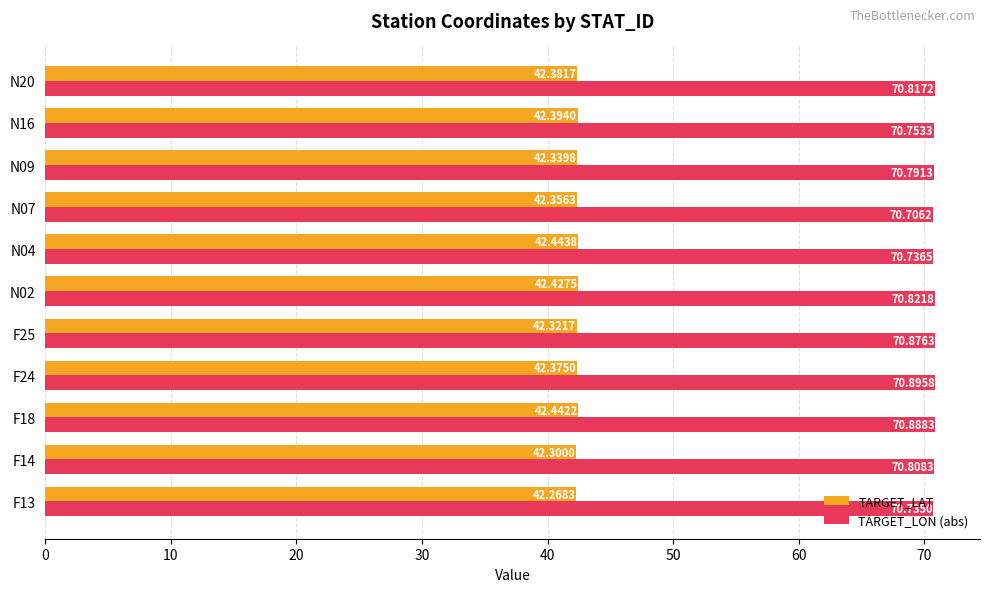

Between F25 and N02, which series saw the biggest shift?

TARGET_LAT